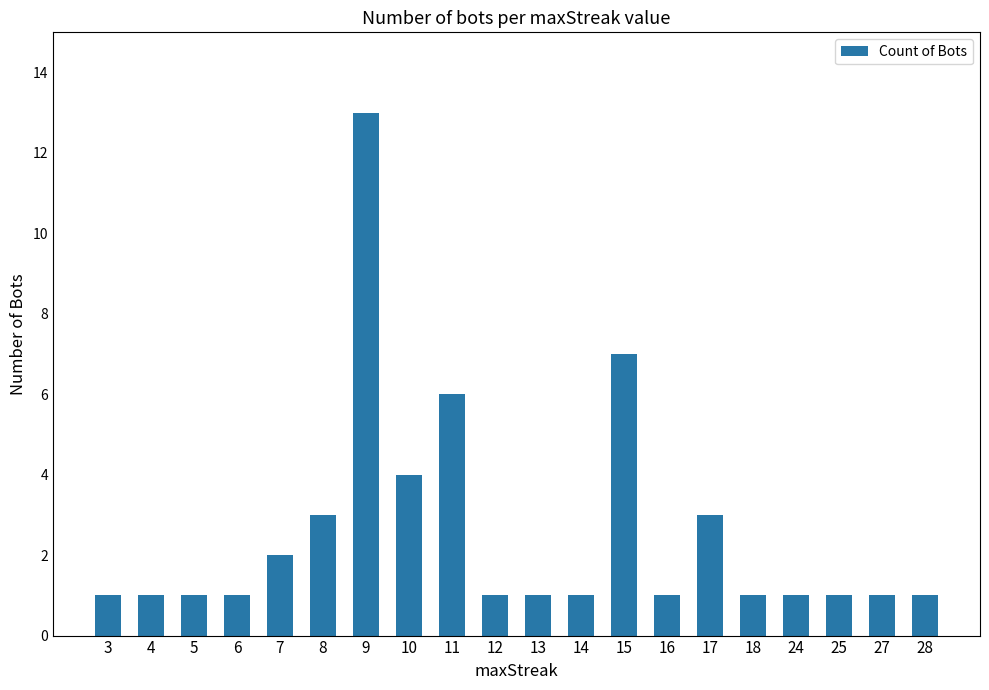

What is the value of the 16th bar from the left?

1